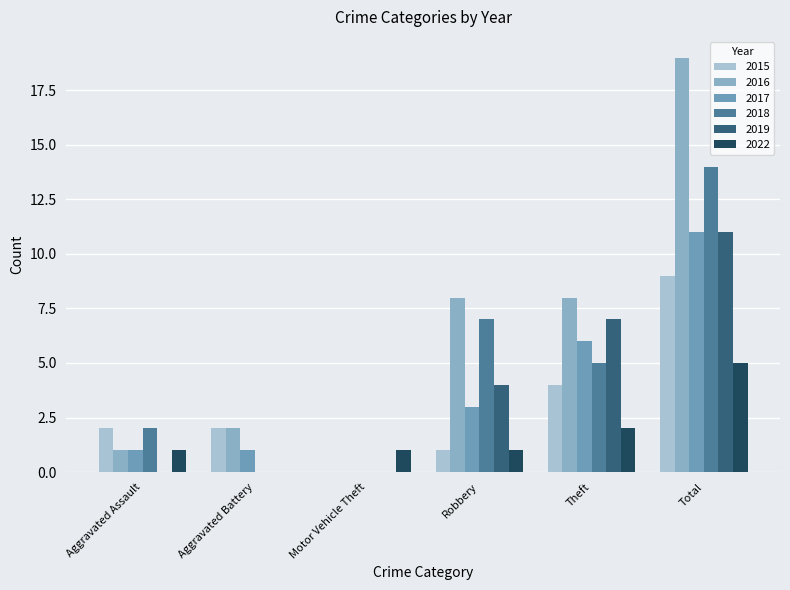

Is it true that 2017 equals 0 at Motor Vehicle Theft?

True